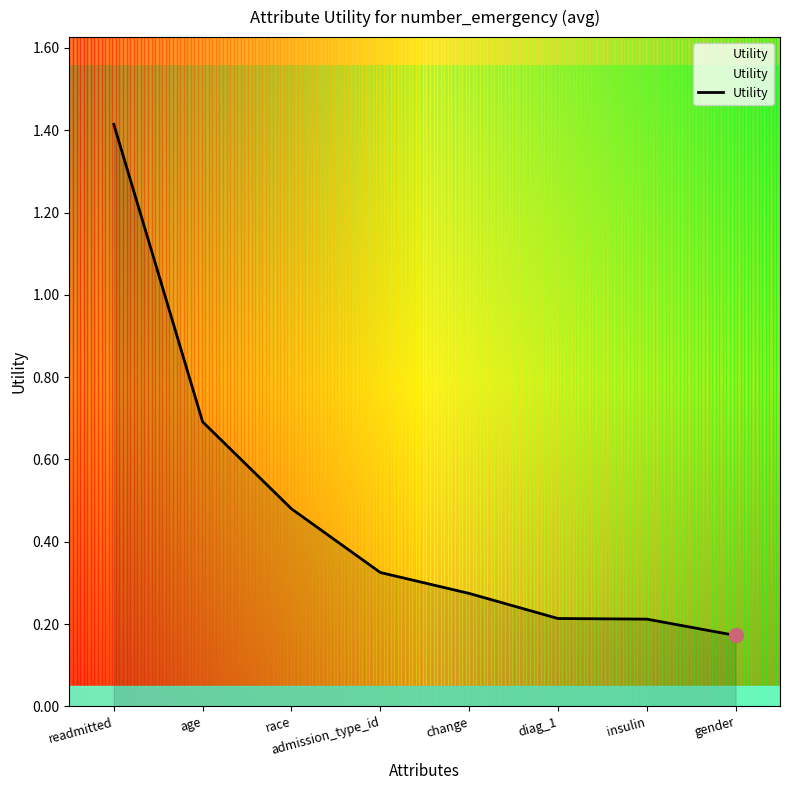

What is the difference between the maximum and minimum values?

1.2